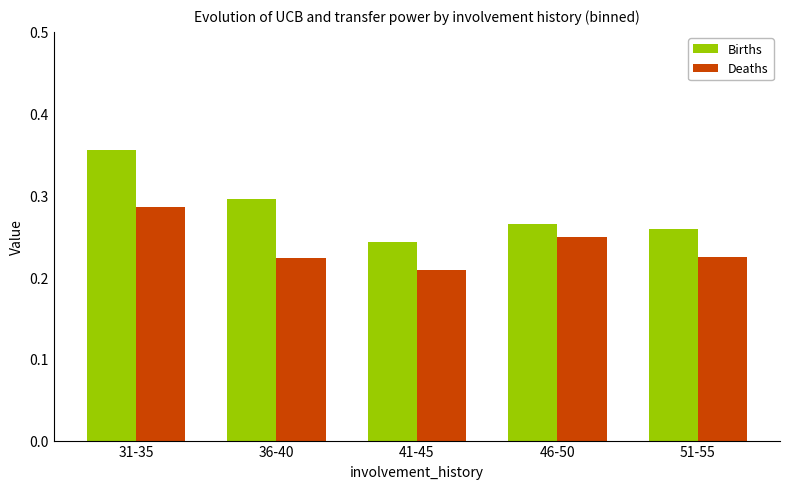

Between 36-40 and 41-45, which series saw the biggest shift?

Births